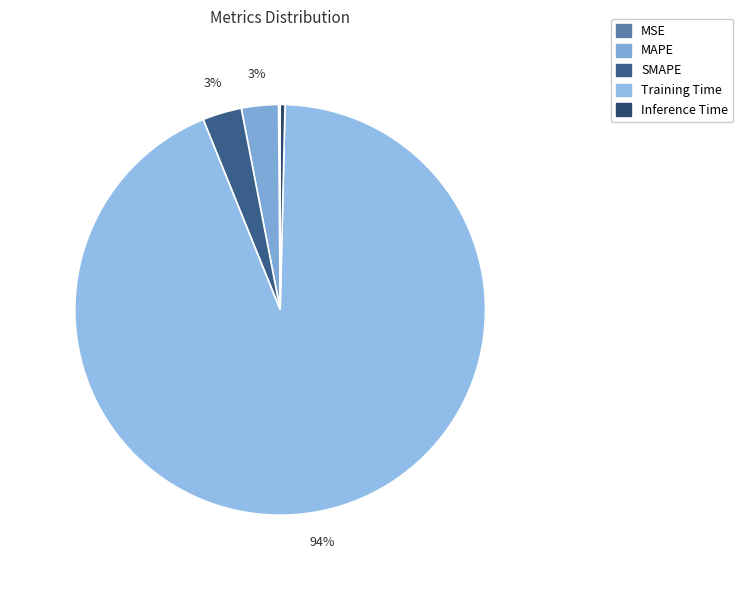

How many slices are in this pie chart?

5